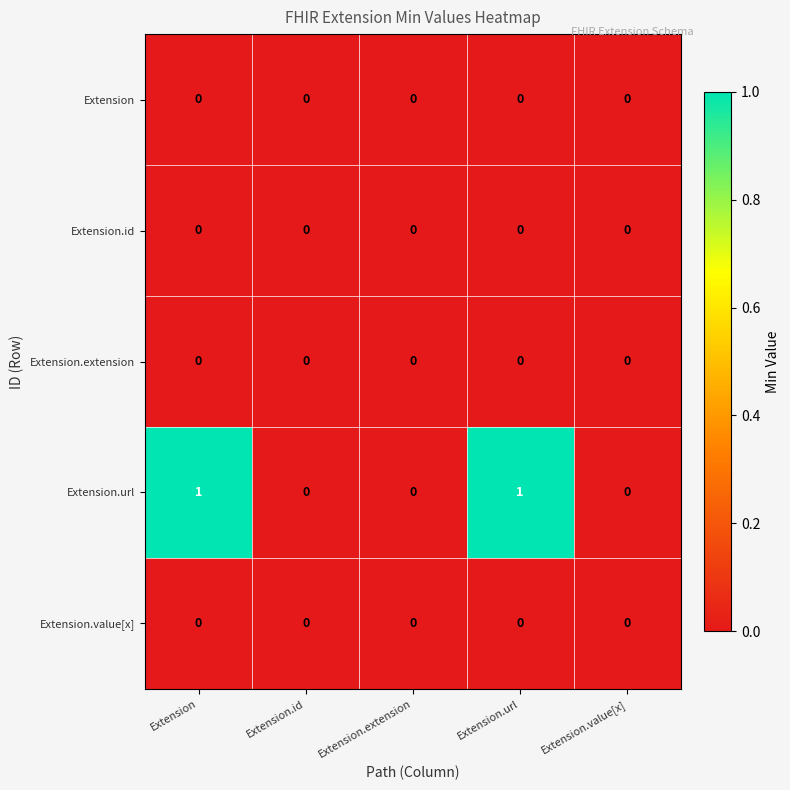

Is it true that Extension.value[x] equals 0 at Extension.extension?

True